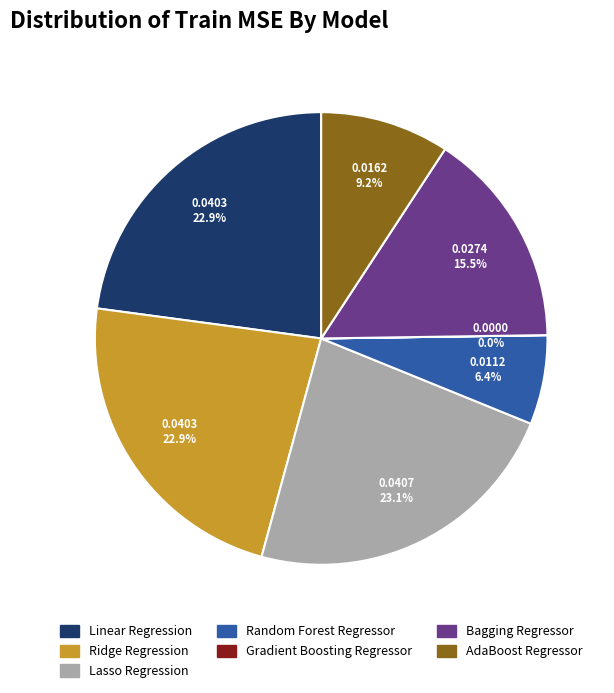

Is there a majority slice in this chart?

No